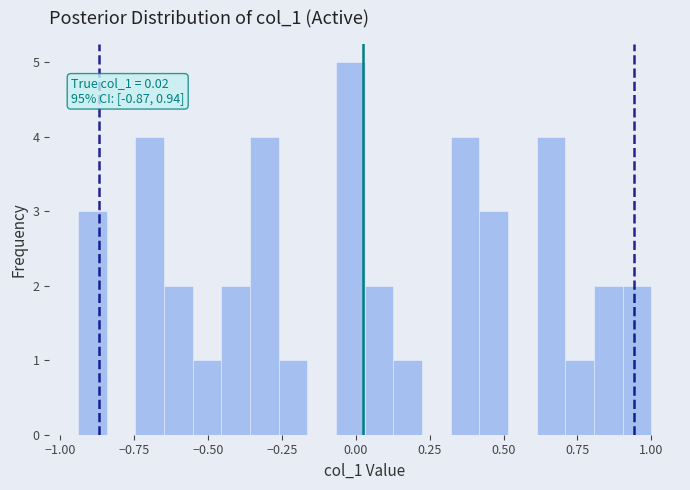

Read against the x-axis, roughly where is the centre of the tallest bar?

0.00